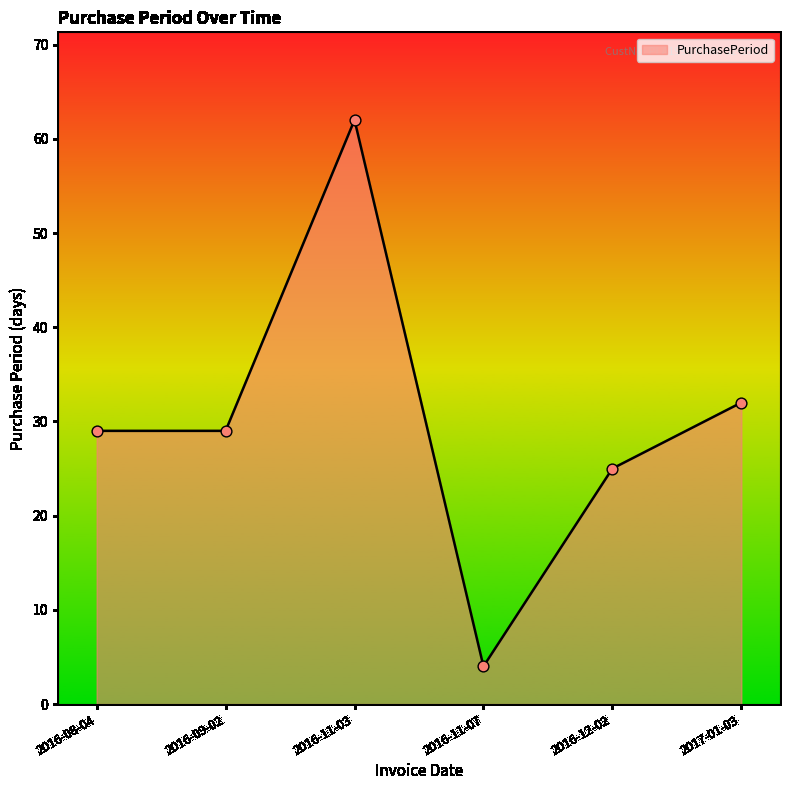

What is the change in value from 2016-11-03 to 2016-11-07?

-58